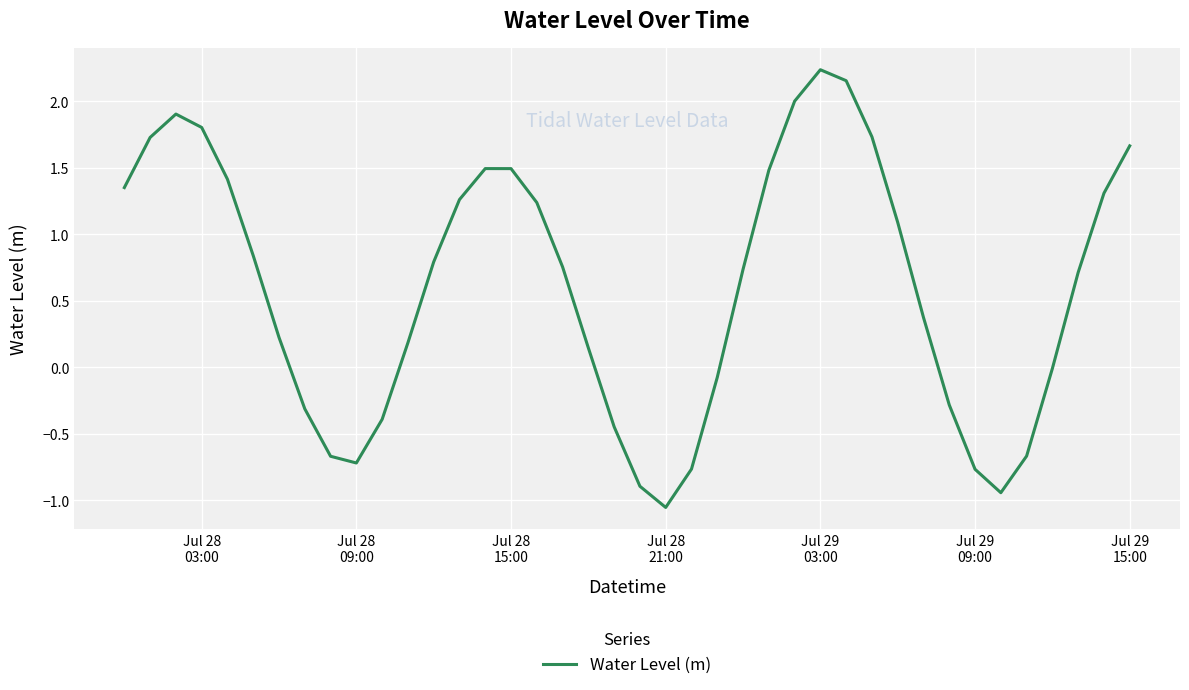

Does the chart display data point markers on the line(s)?

No